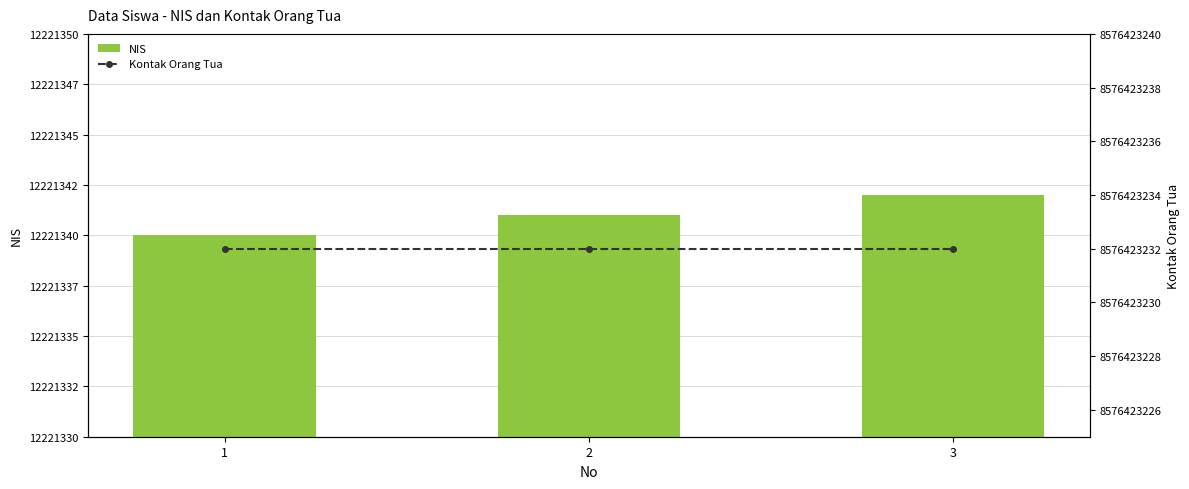

Rank the series by their average value, from highest to lowest.

Kontak Orang Tua, NIS